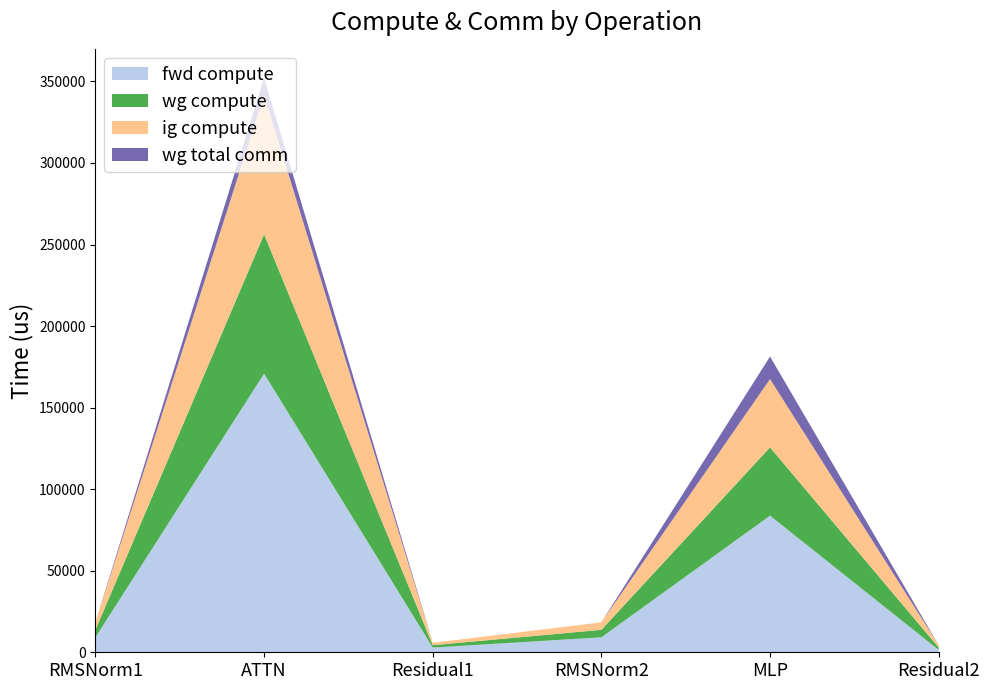

Reading left to right, transcribe all the data shown in this chart.

fwd compute: 9179.8	170844.4	2901.3	9179.8	83759.0	1450.7
wg compute: 4589.9	85422.2	1450.7	4589.9	41879.5	1450.7
ig compute: 4589.9	85422.2	1450.7	4589.9	41879.5	1450.7
wg total comm: 0.0	10306.8	0.0	0.0	13800.3	0.0